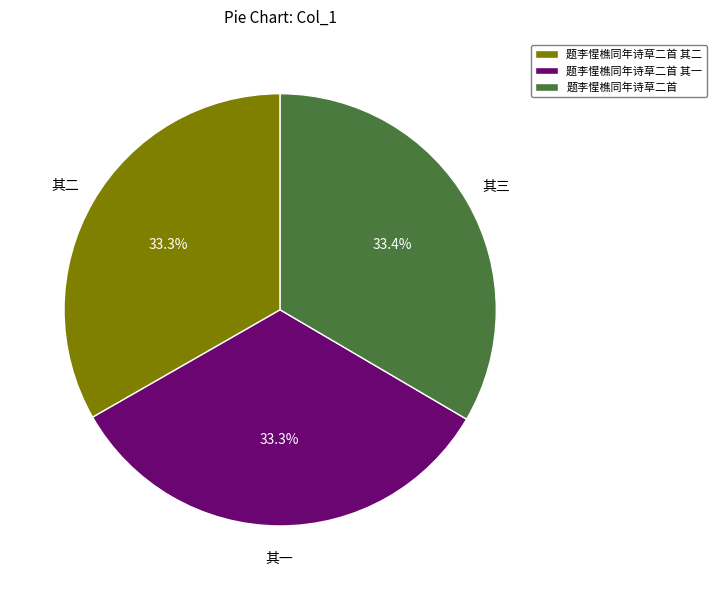

To the nearest percent, what percentage of the pie is 题李惺樵同年诗草二首?

33%